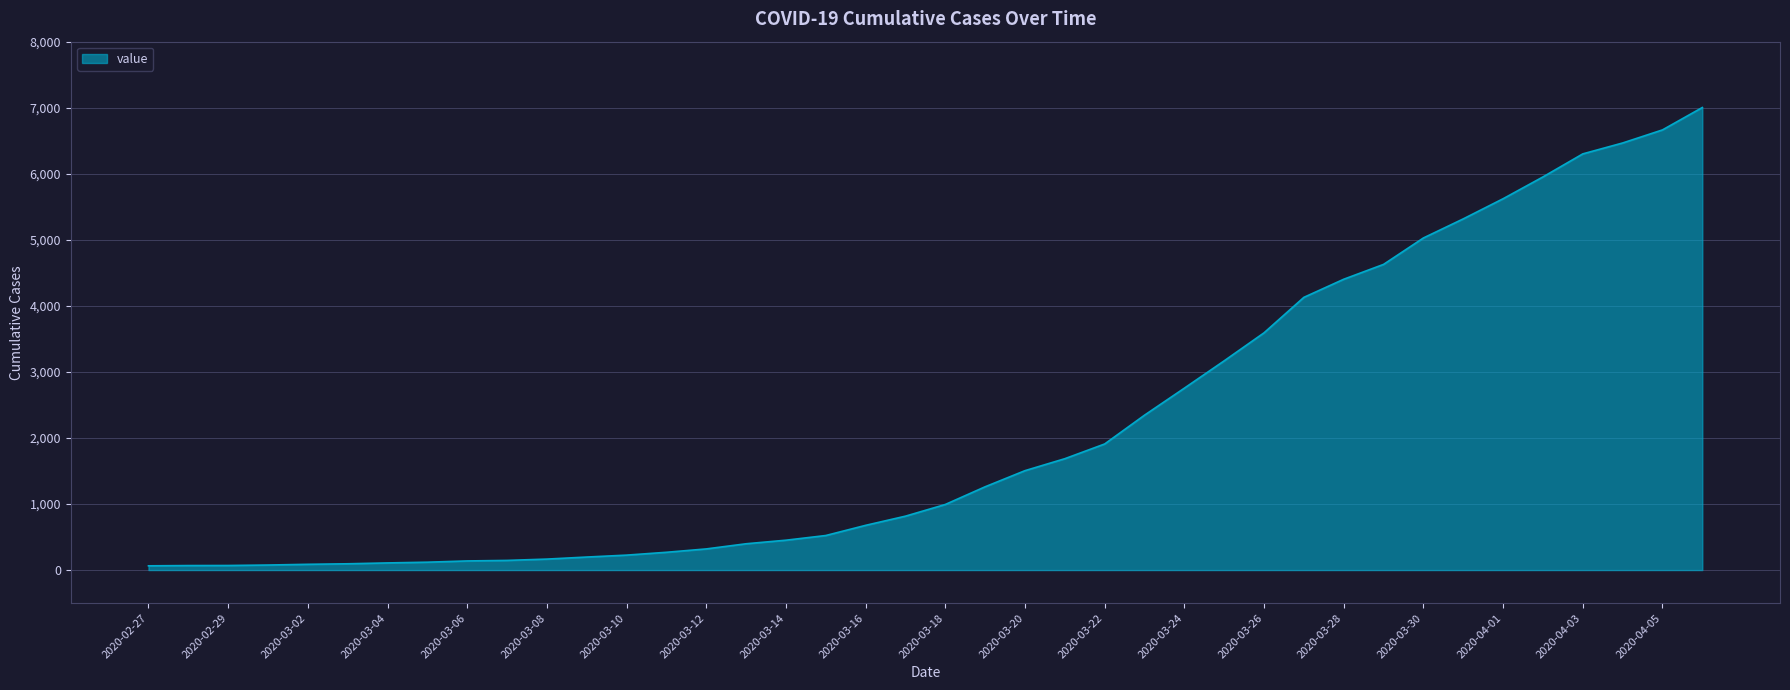

What is the greatest value displayed?

7003